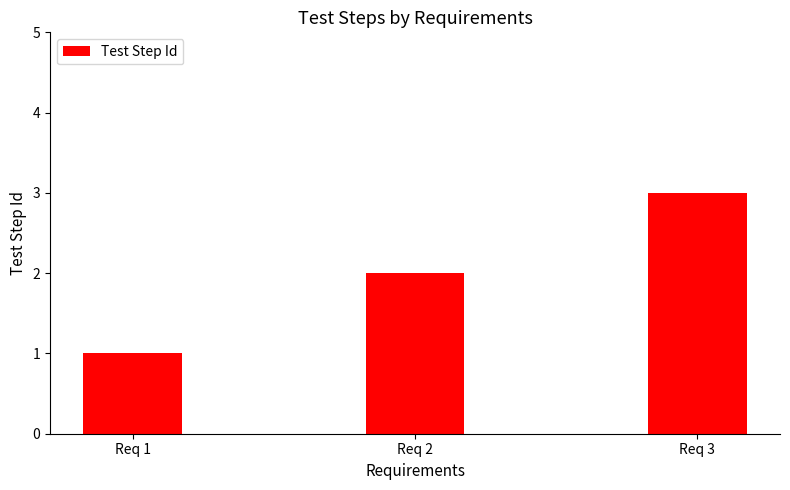

Rank the categories by value from highest to lowest.

Req 3, Req 2, Req 1